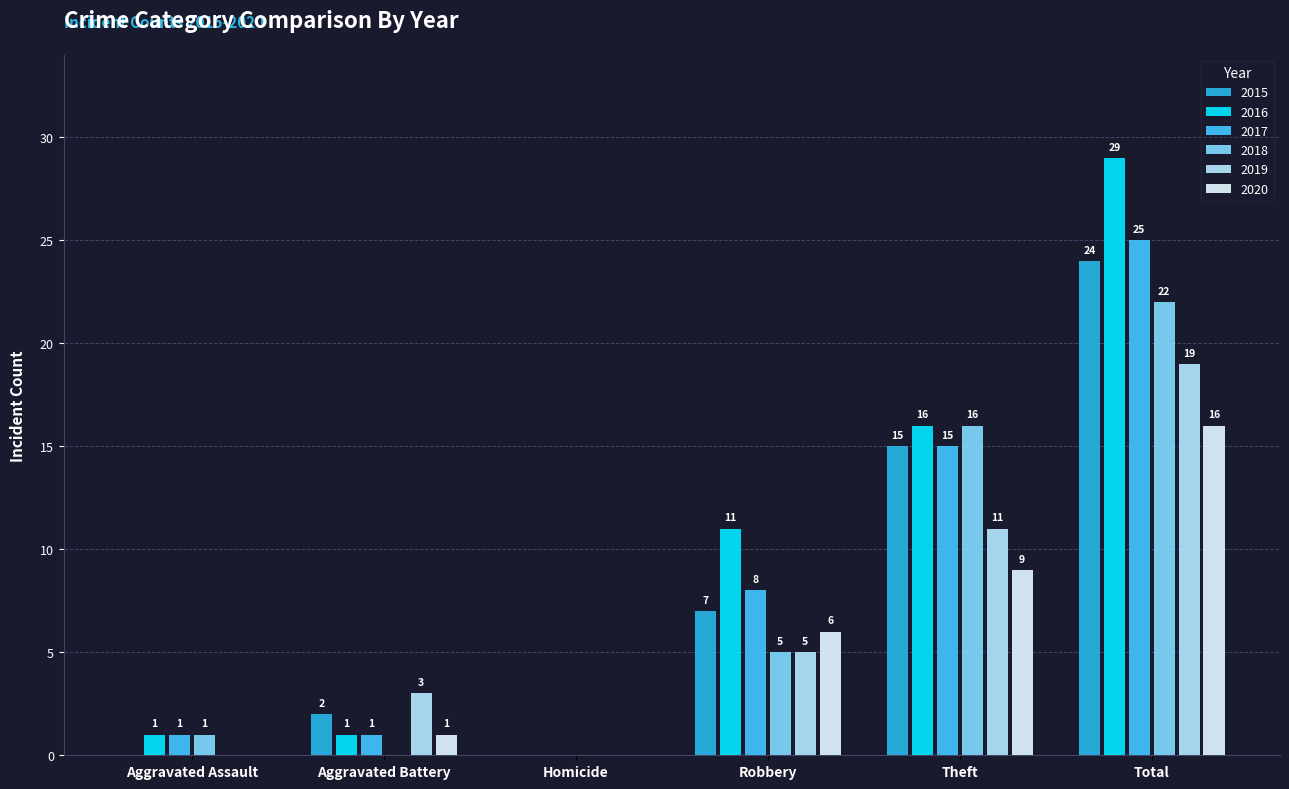

The value of 2019 at Total is 11. True or false?

False